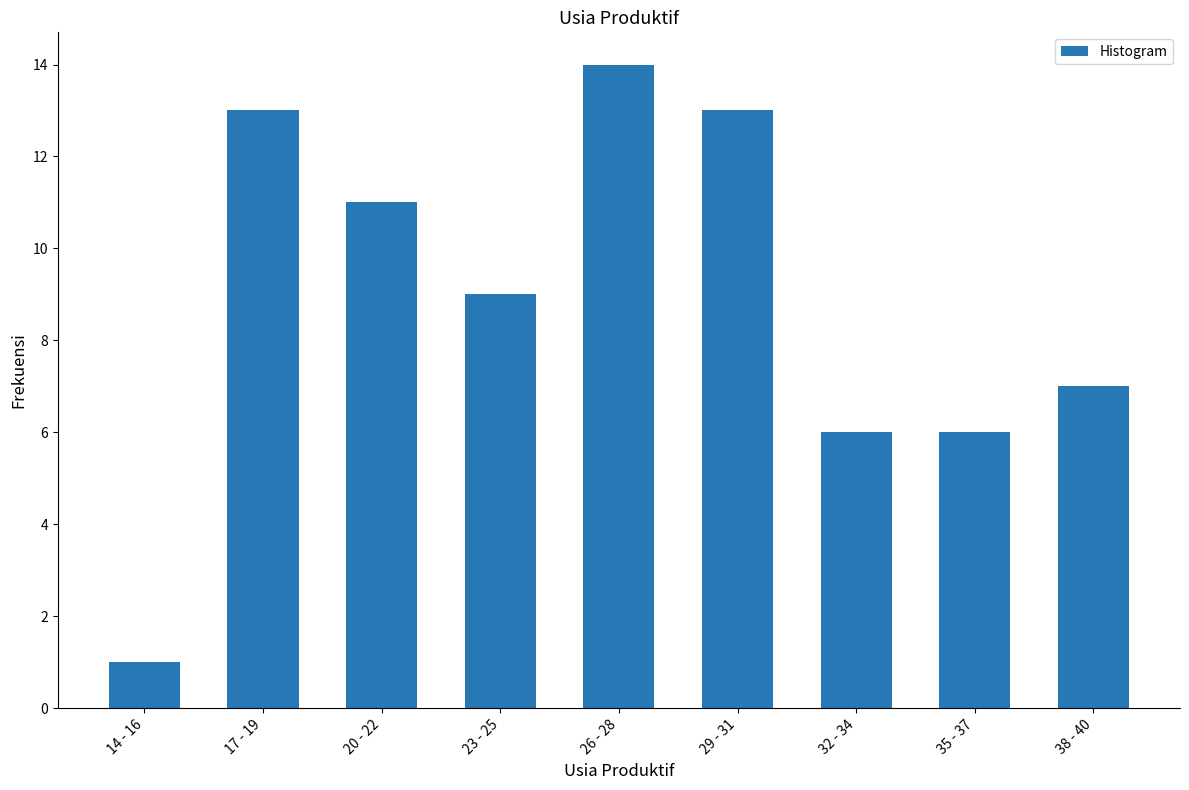

What is the difference between the values at 23 - 25 and 26 - 28?

5